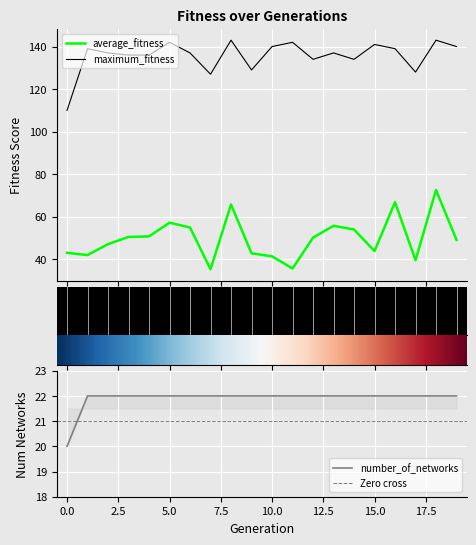

Between 3 and 5, which series saw the biggest shift?

average_fitness